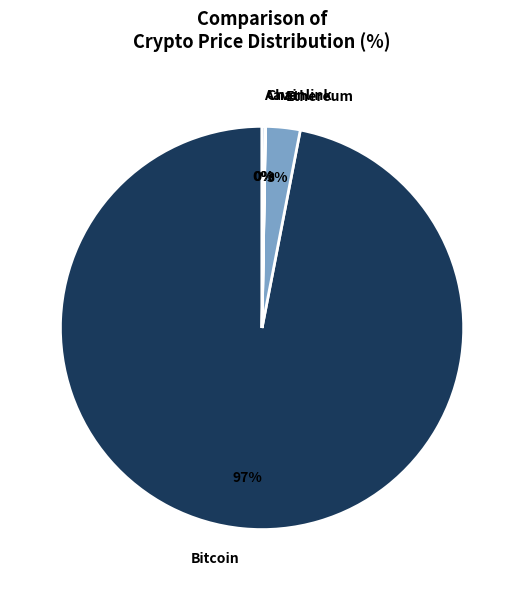

To the nearest percent, what is the combined percentage of Ethereum and Bitcoin?

100%